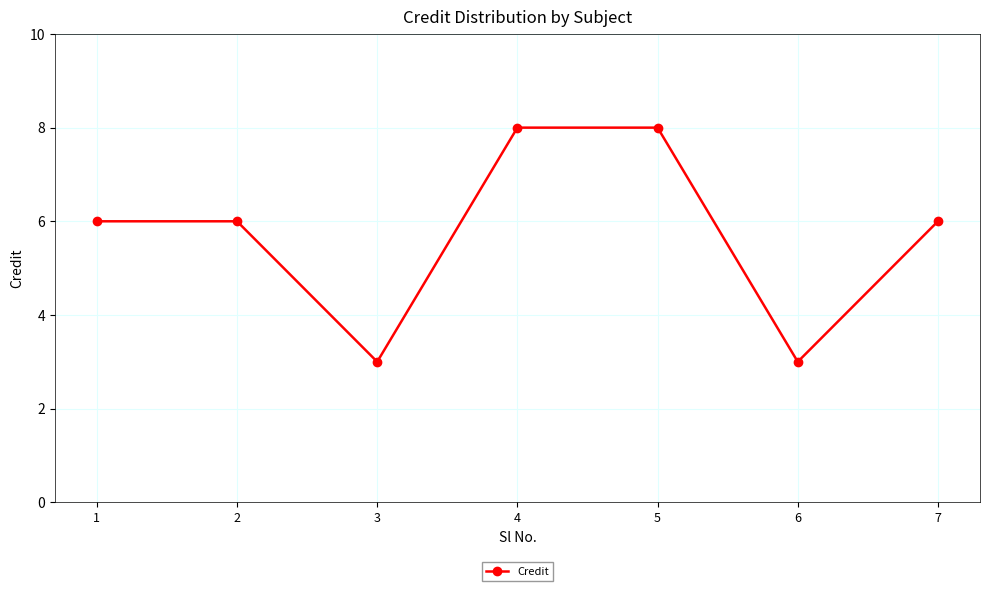

What is the value of the 1st point from the left?

6